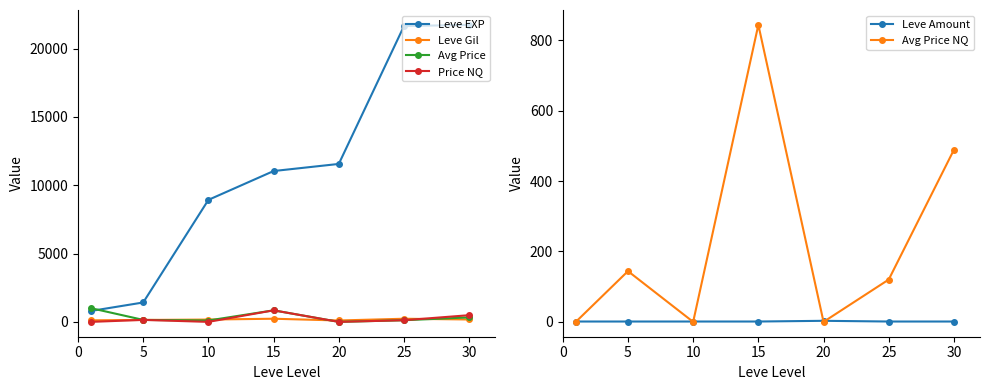

Which series ends up on top after the final intersection of Leve Amount and Avg Price NQ?

Avg Price NQ